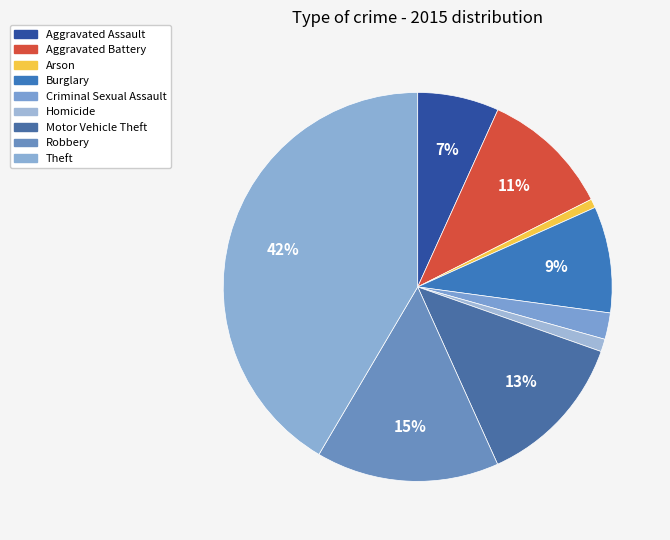

What percentage is the Aggravated Battery slice, to the nearest percent?

11%